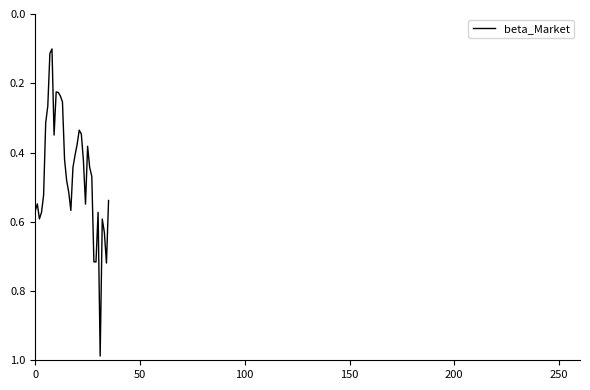

How many lines are shown in the chart?

1